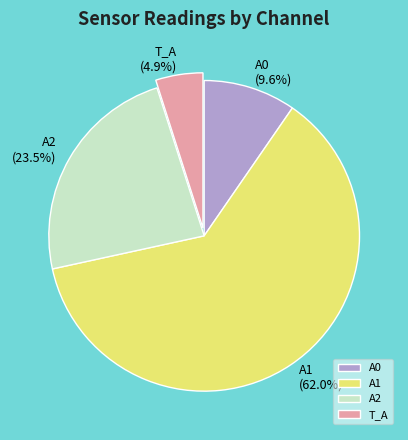

To the nearest percent, what is the average slice percentage?

25%